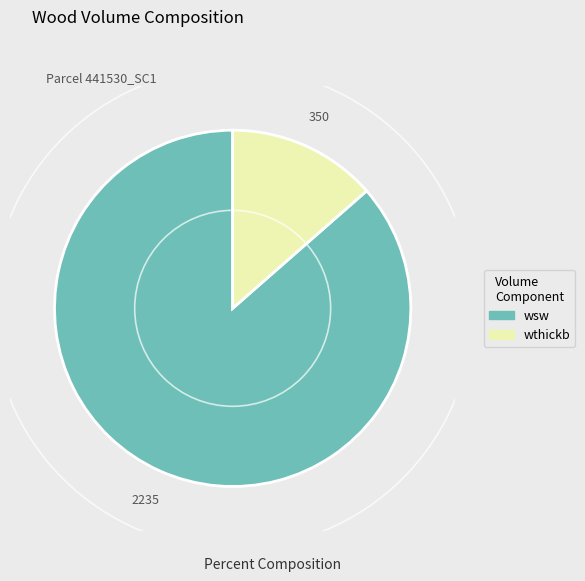

Rank the categories by value from highest to lowest.

wsw, wthickb